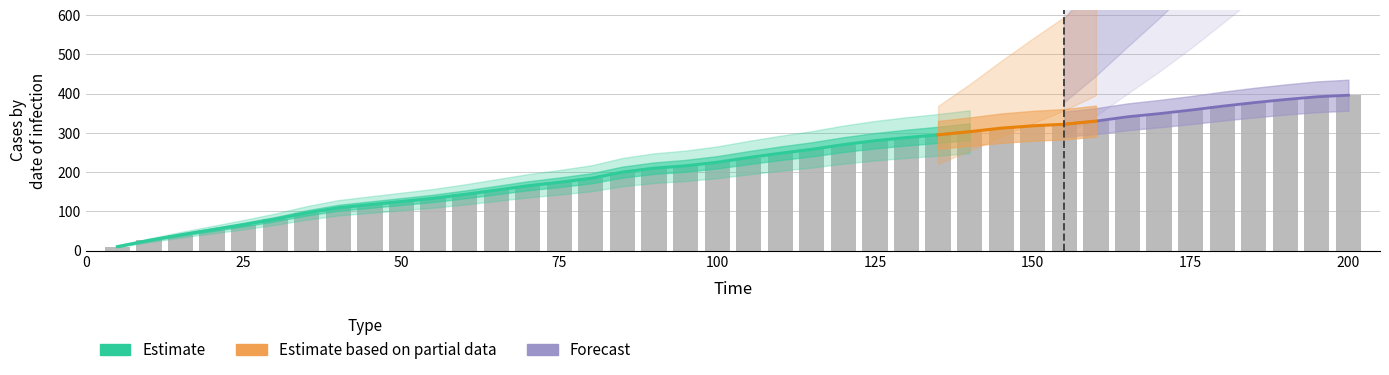

Is it true that the value at 135 is 89?

False